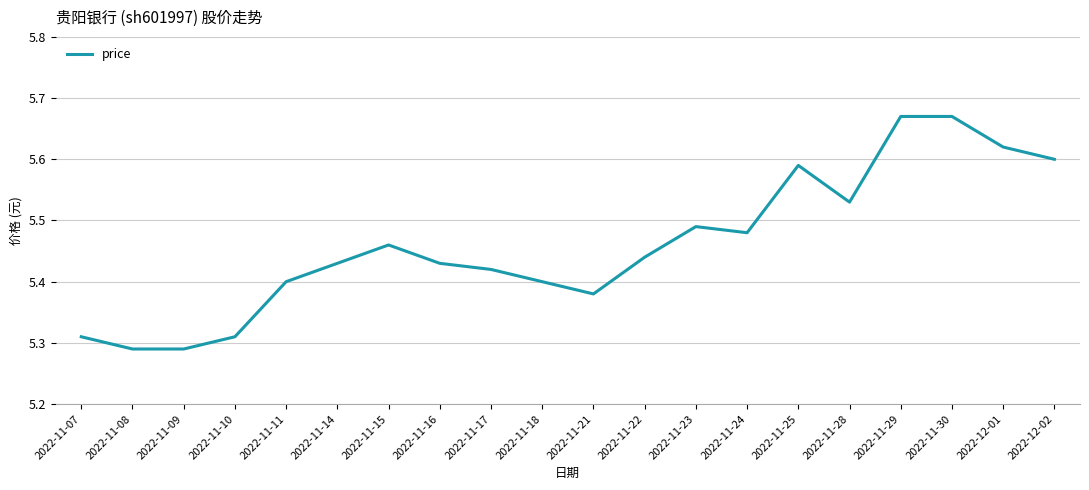

What is the difference between the second highest and minimum values?

0.4